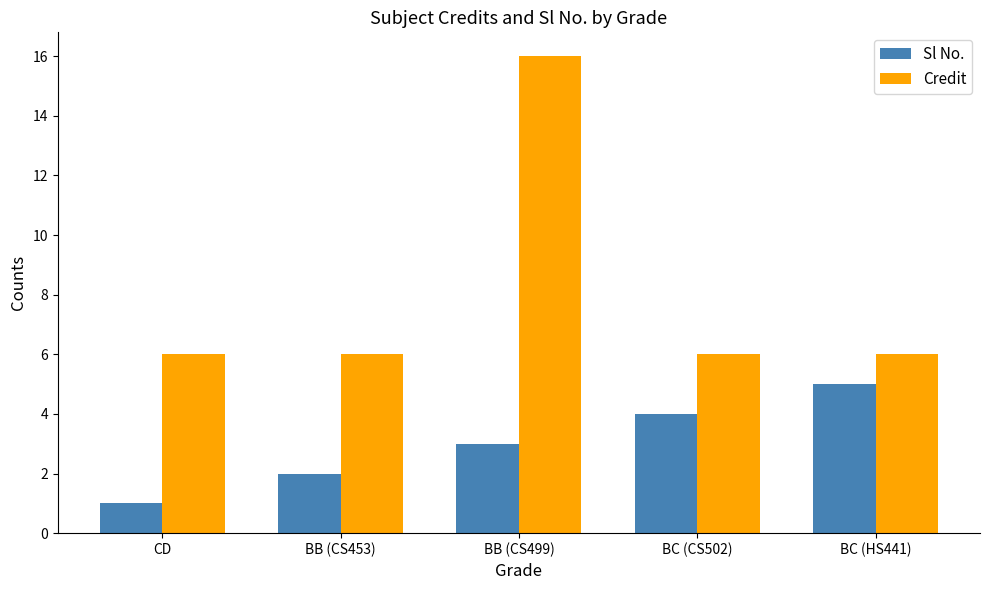

What position from the left is BB (CS499)?

3